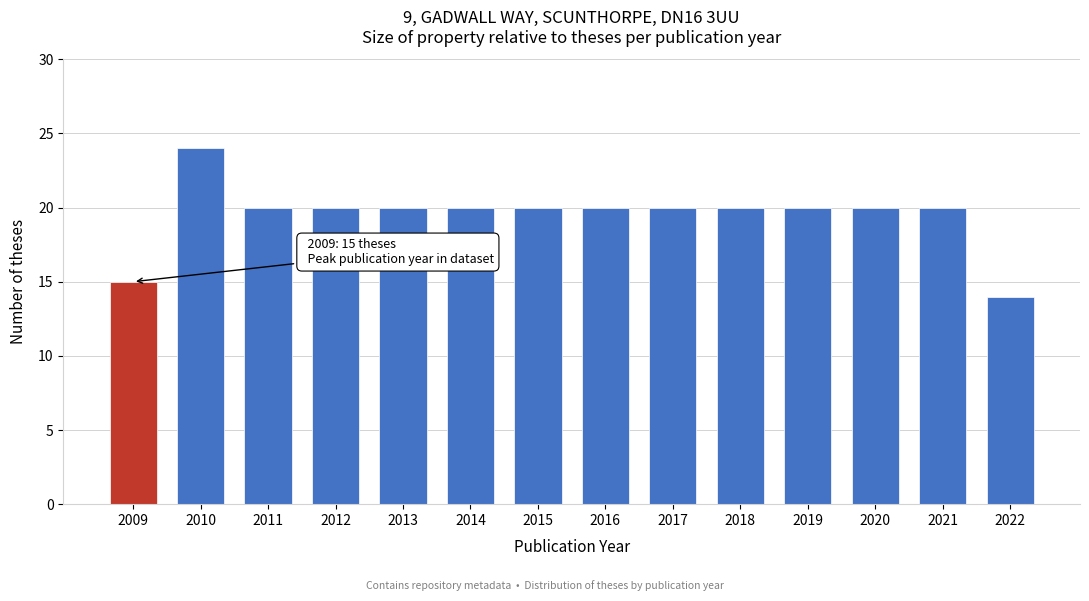

Reading right to left, list all the values displayed in this chart.

2022=14	2021=20	2020=20	2019=20	2018=20	2017=20	2016=20	2015=20	2014=20	2013=20	2012=20	2011=20	2010=24	2009=15